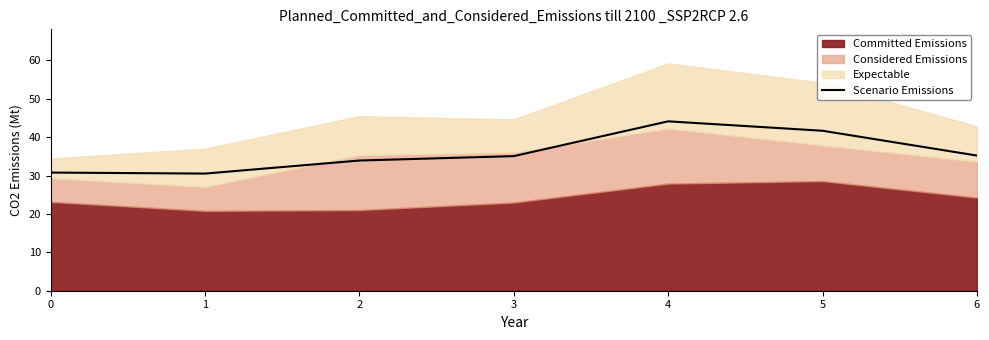

At which category does the data reach its first local peak?

4